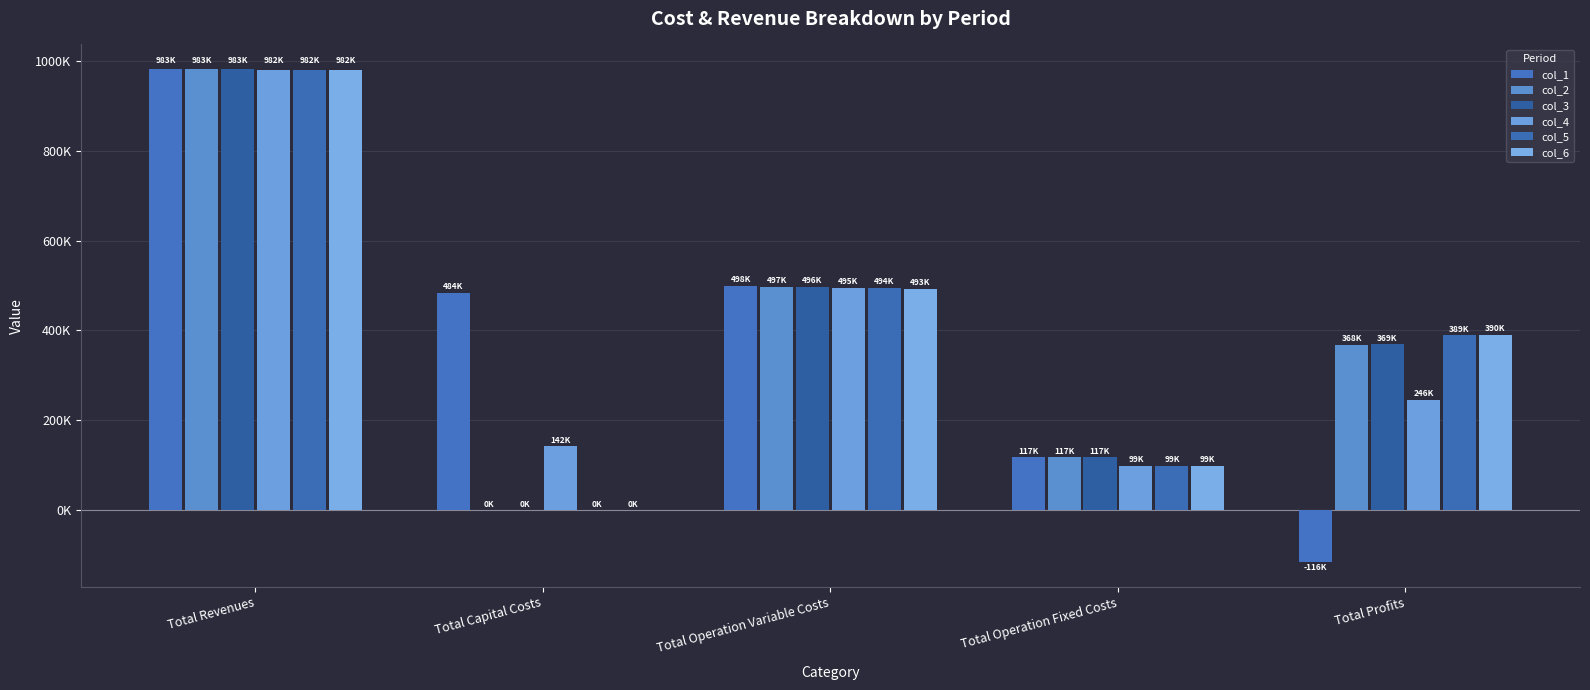

What is the difference between the col_2 values at Total Profits and Total Capital Costs?

368330.7